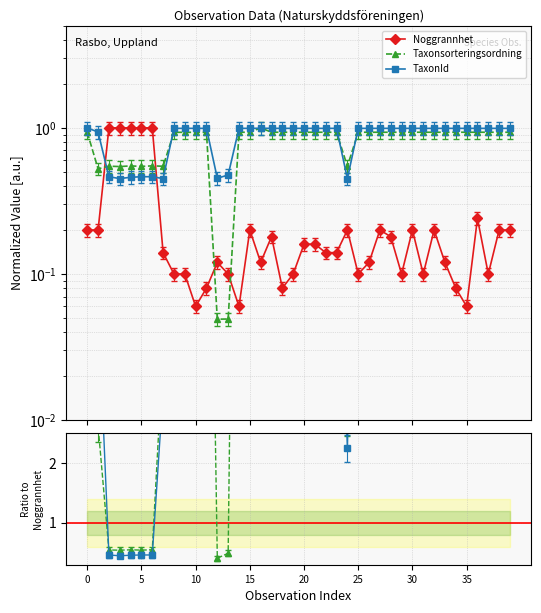

What are all the series names shown in the legend?

Noggrannhet, Taxonsorteringsordning, TaxonId